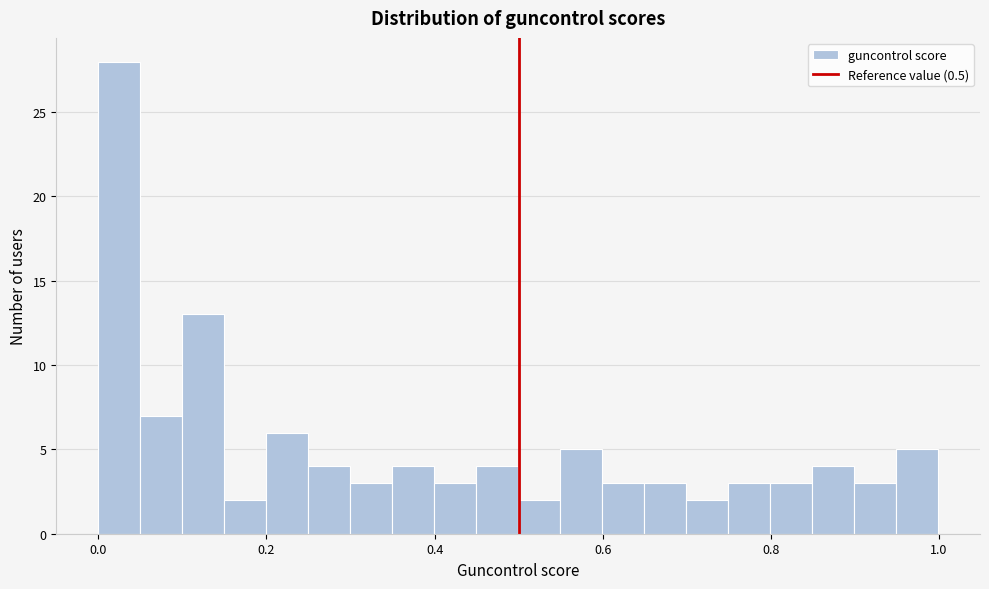

Read against the x-axis, roughly where is the centre of the tallest bar?

0.02